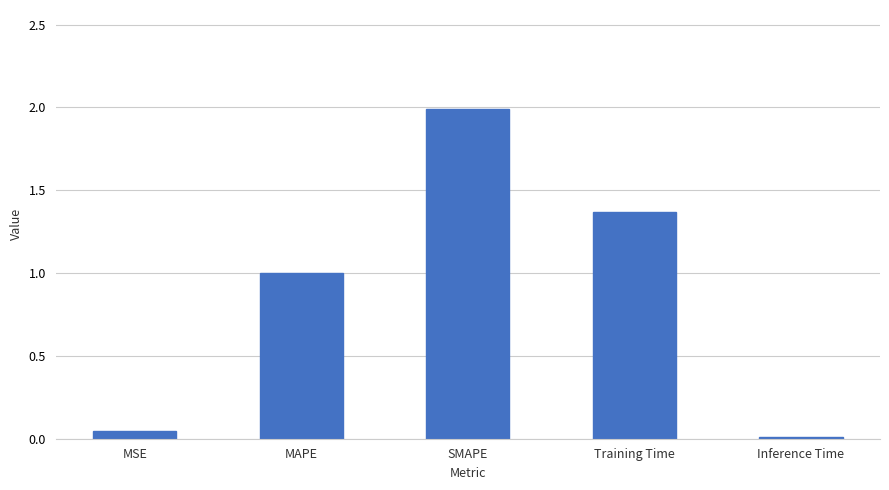

The value at SMAPE is 2.0. True or false?

True